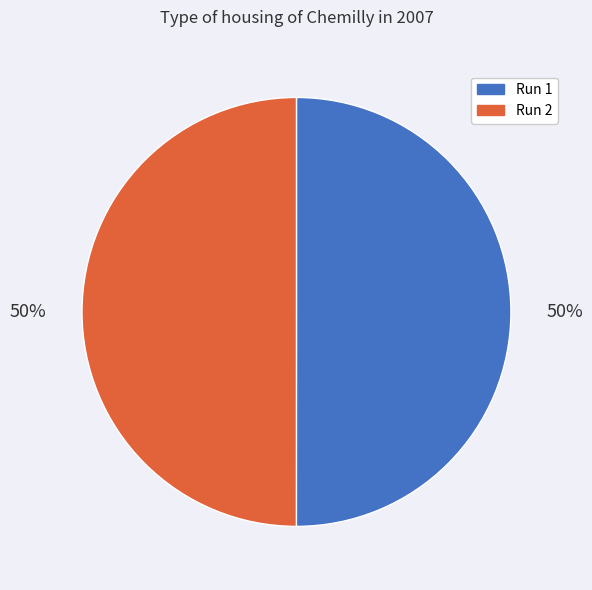

To the nearest percent, what percentage of the pie is Run 1?

50%